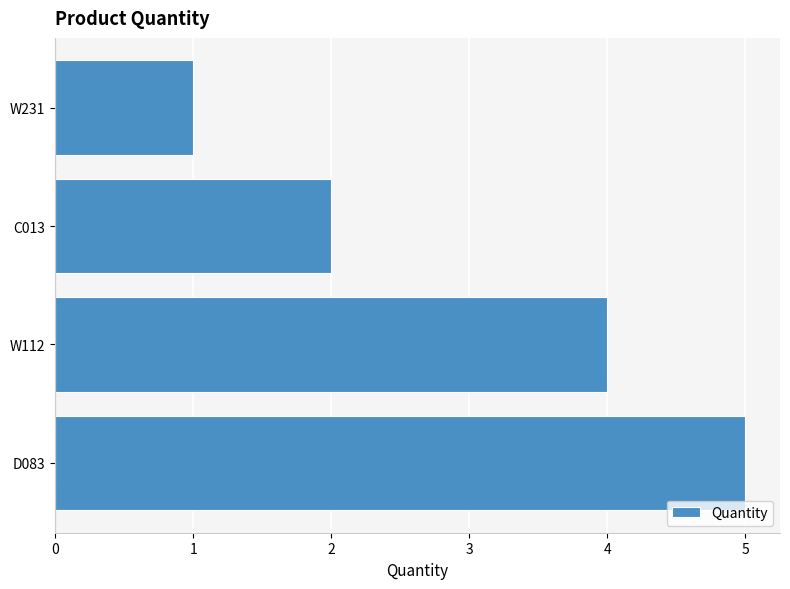

What is the difference between the maximum and minimum values?

4